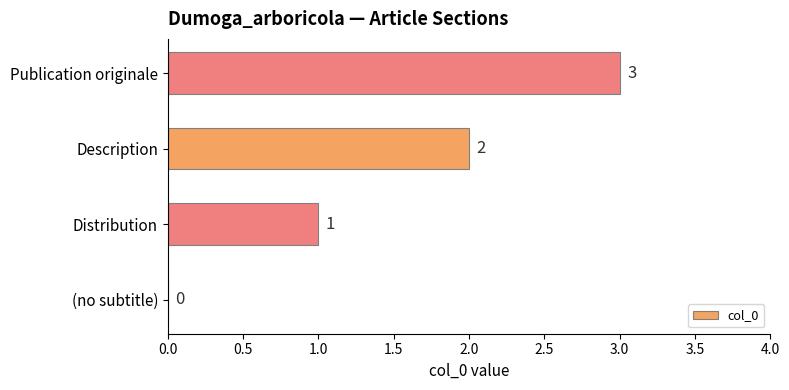

Are the bars horizontal?

Yes